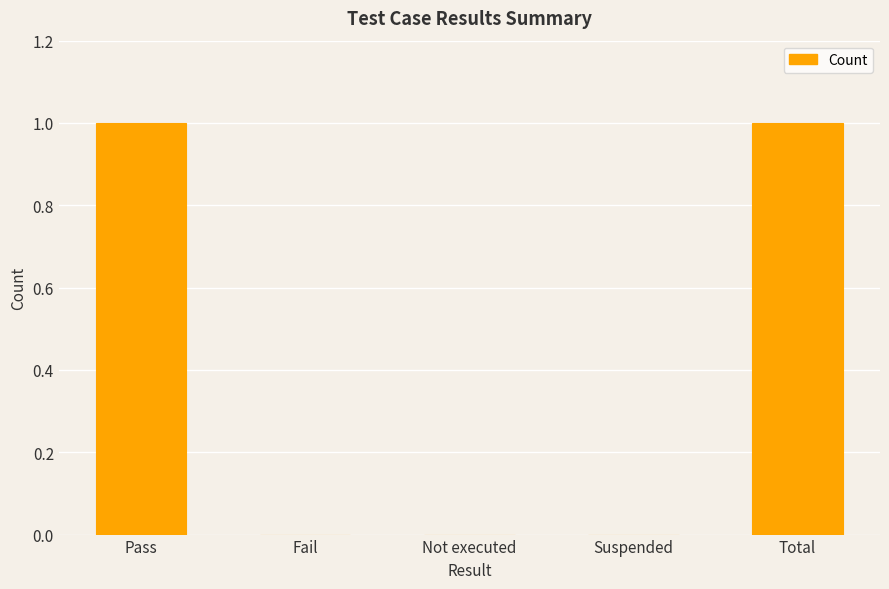

Reading right to left, transcribe all the data shown in this chart.

Total=1	Suspended=0	Not executed=0	Fail=0	Pass=1